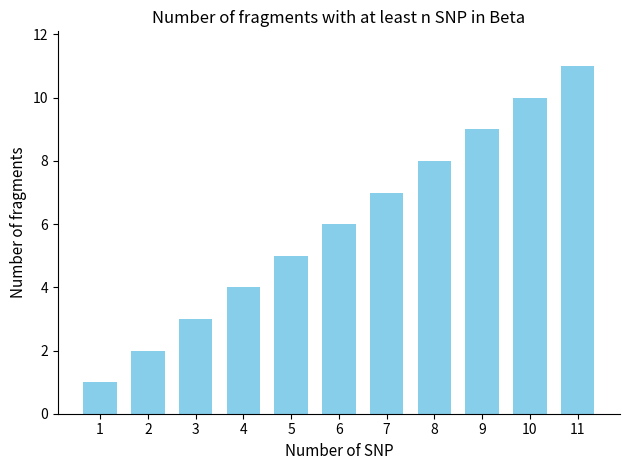

Rank the categories by value from lowest to highest.

1, 2, 3, 4, 5, 6, 7, 8, 9, 10, 11